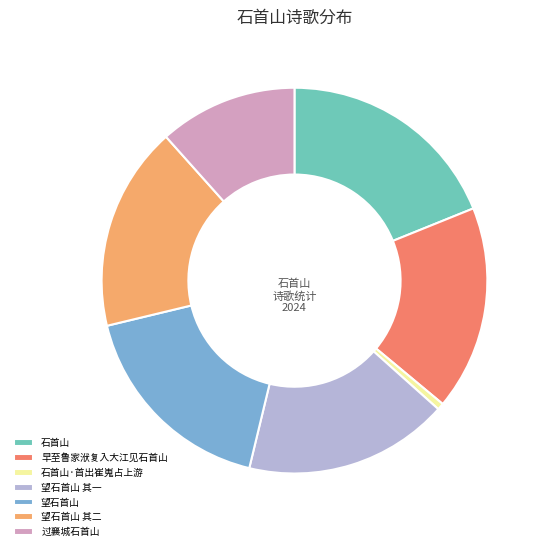

How many slices are in this pie chart?

7